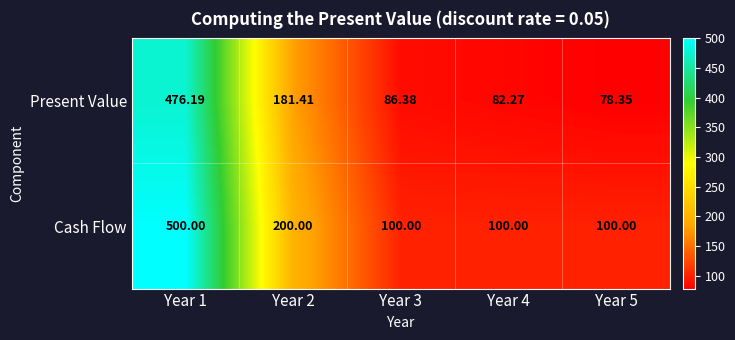

At which category does the chart reach its peak across all series?

Year 1